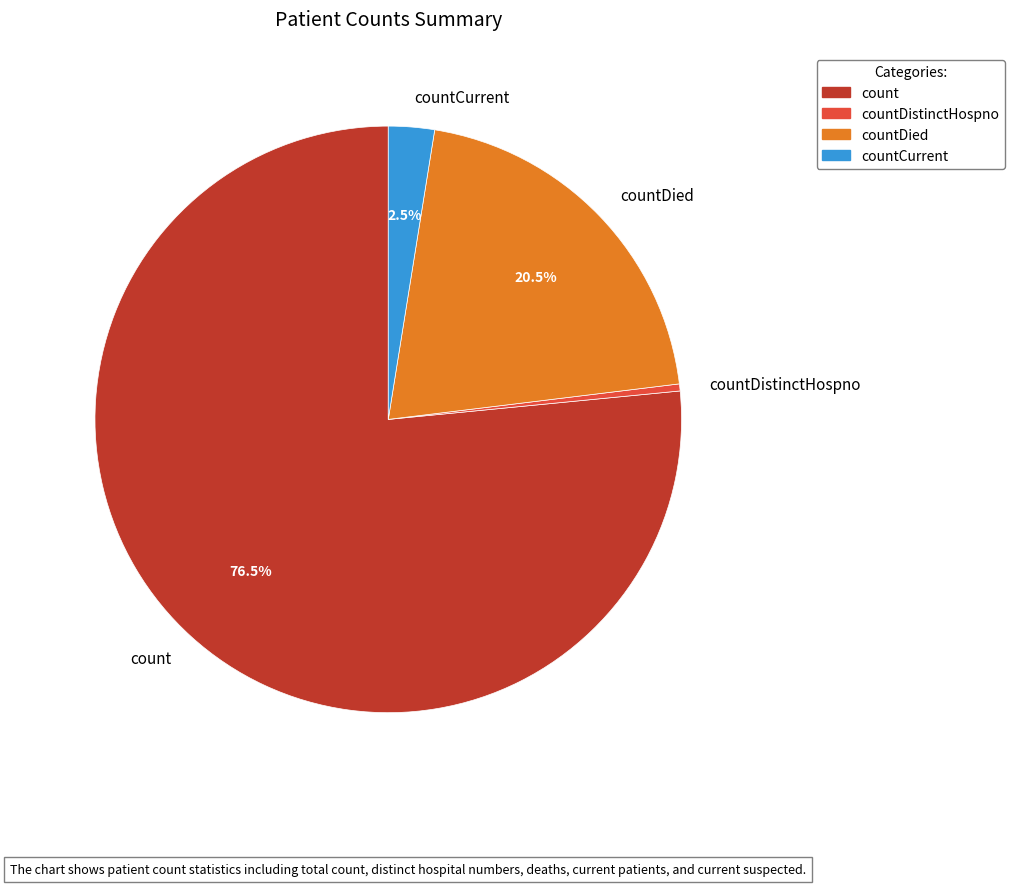

Do countCurrent and countDied together represent more than half of the pie?

No